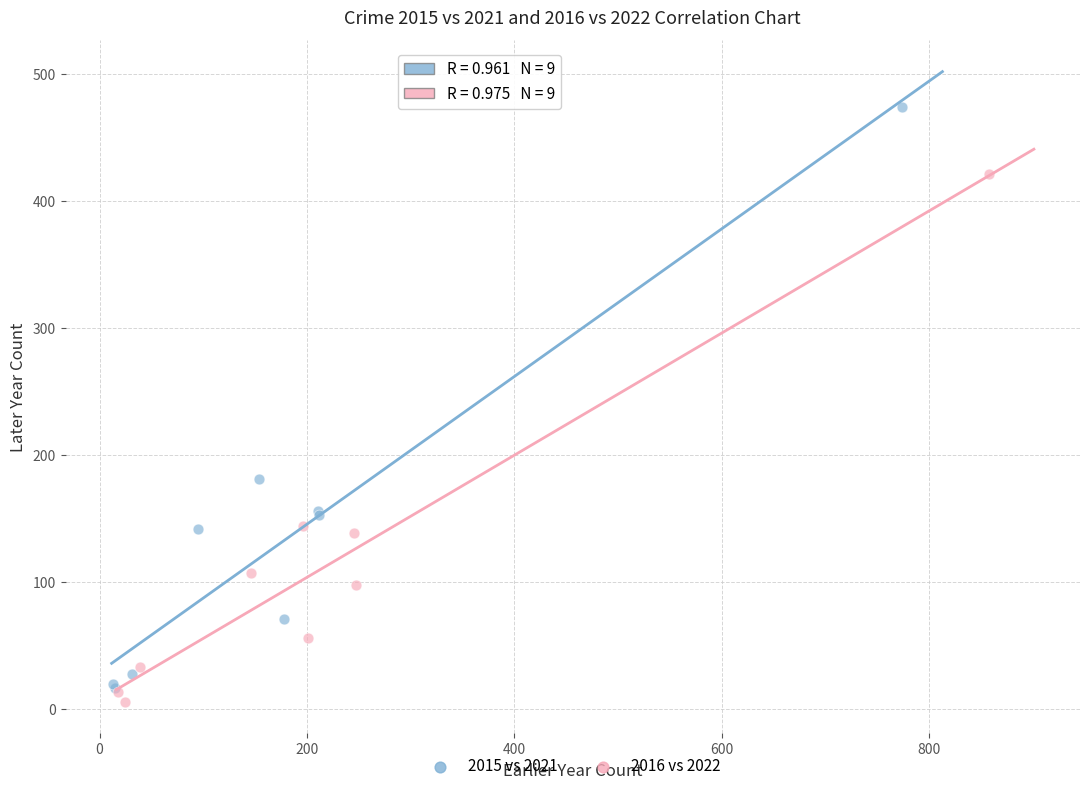

Which series contains the lowest Y value?

2016 vs 2022